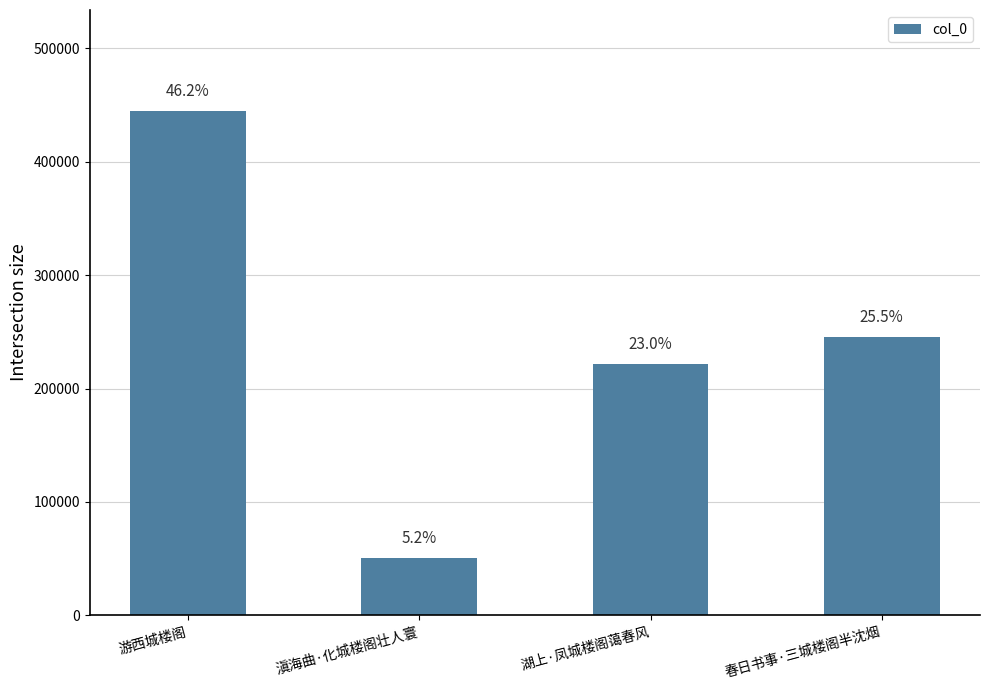

What is the sum of the values at 湖上·凤城楼阁蔼春风 and 春日书事·三城楼阁半沈烟?

467087